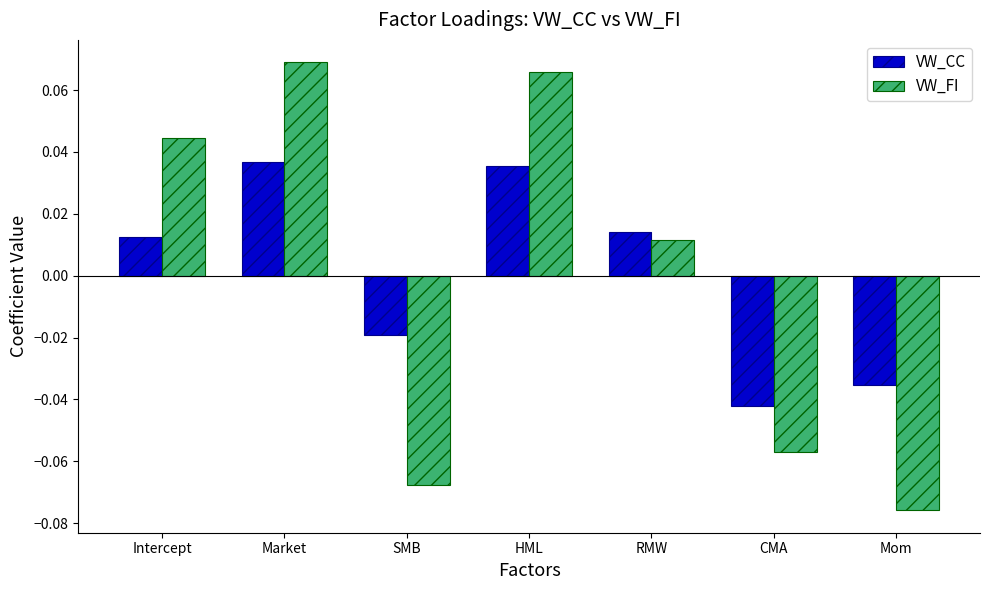

Is the value of VW_CC at RMW greater than the value of VW_FI at Market?

No